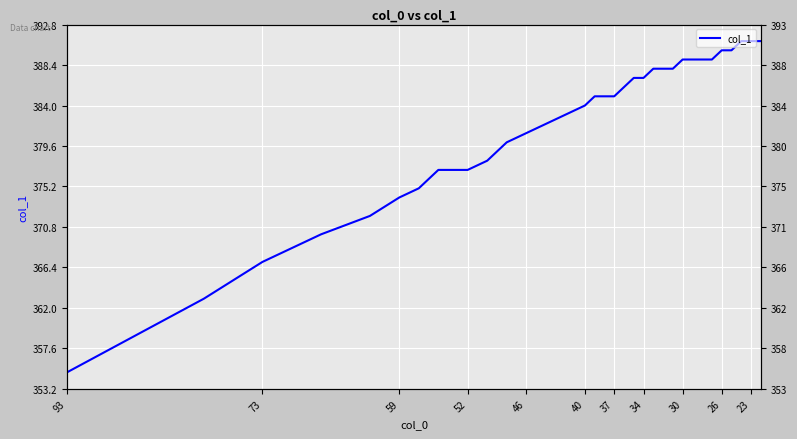

The chart shows a value of 202 at 59. True or false?

False